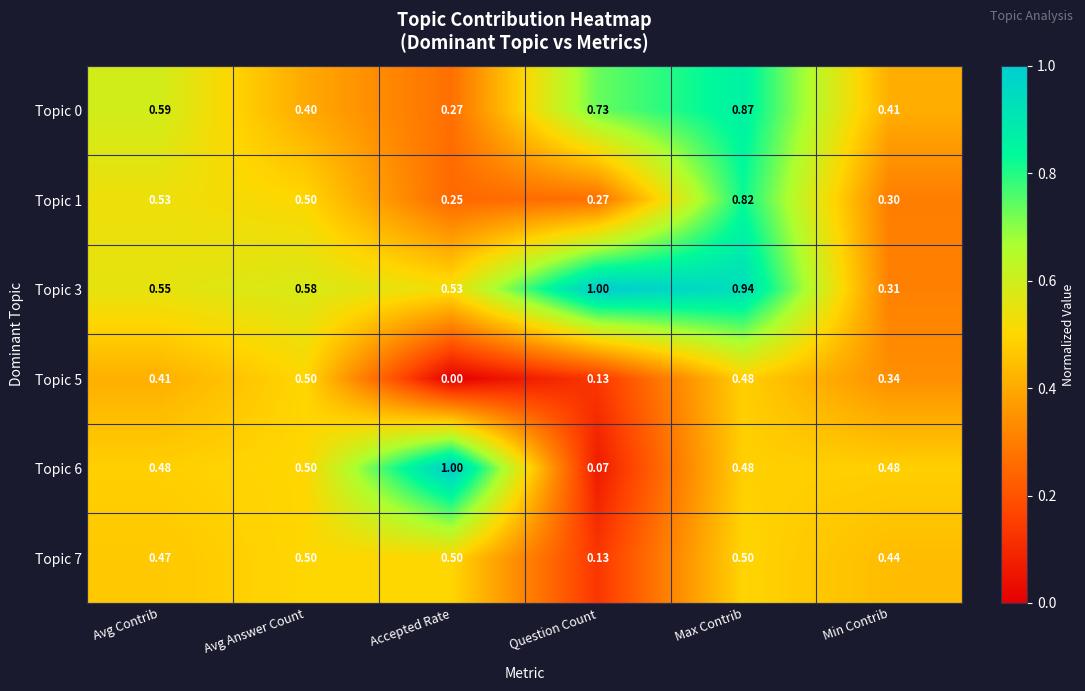

Rank the categories by Topic 0 value from lowest to highest.

Accepted Rate, Avg Answer Count, Min Contrib, Avg Contrib, Question Count, Max Contrib